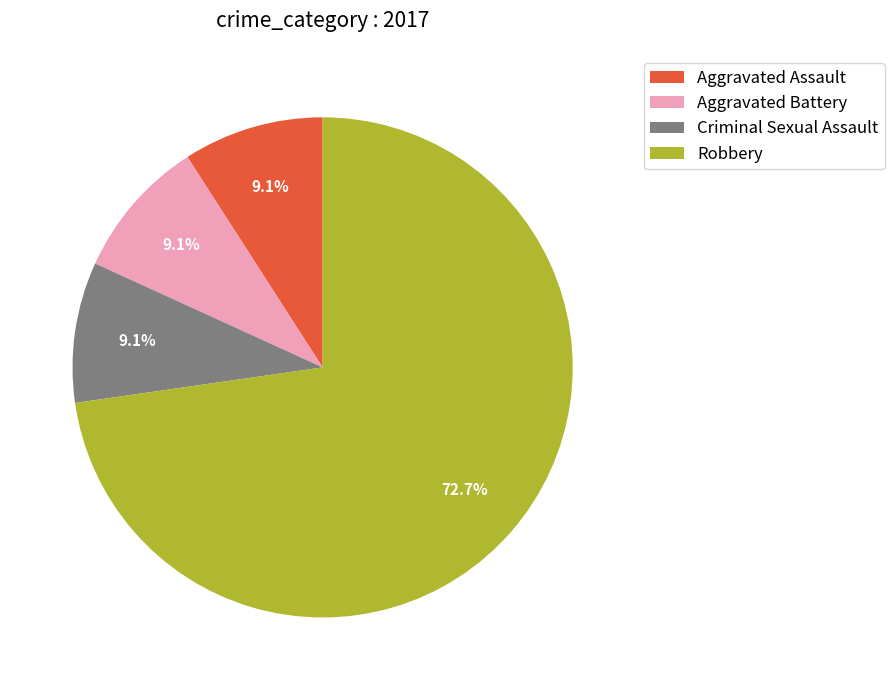

What percentage is the Robbery slice, to the nearest percent?

73%